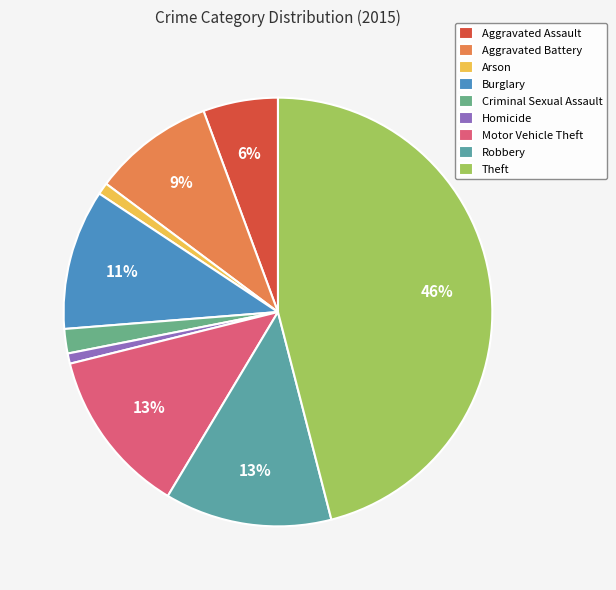

To the nearest percent, what percentage of the pie is Arson?

1%